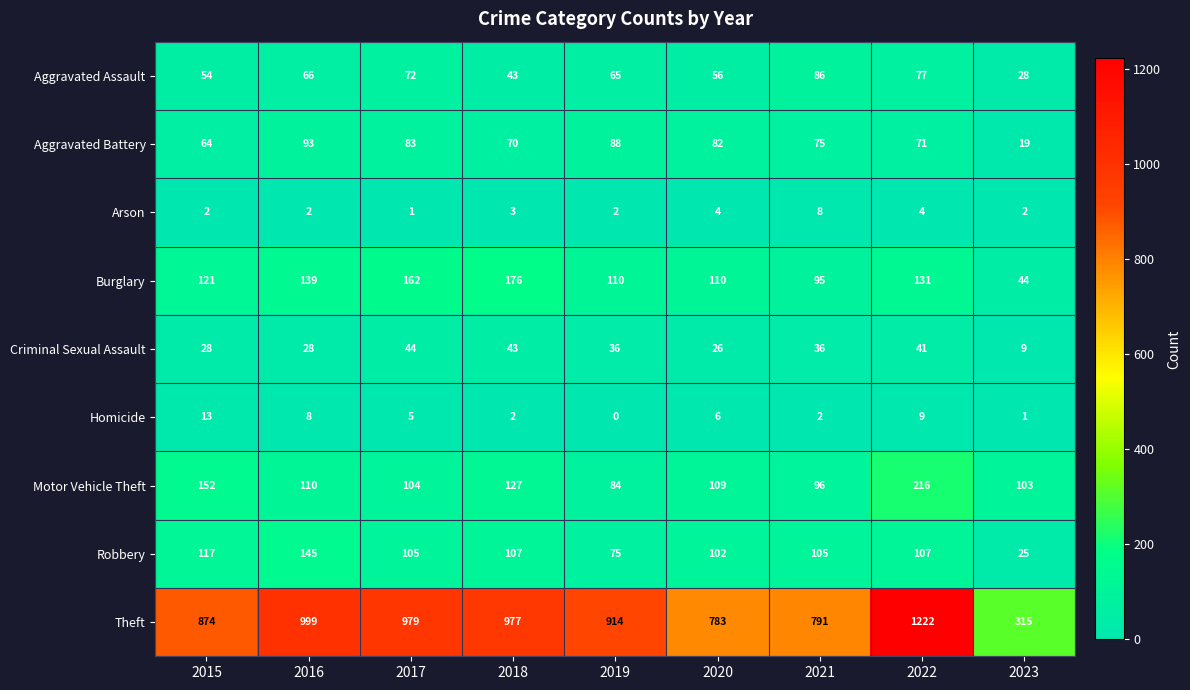

The Arson series shows 0 at 2017. True or false?

False